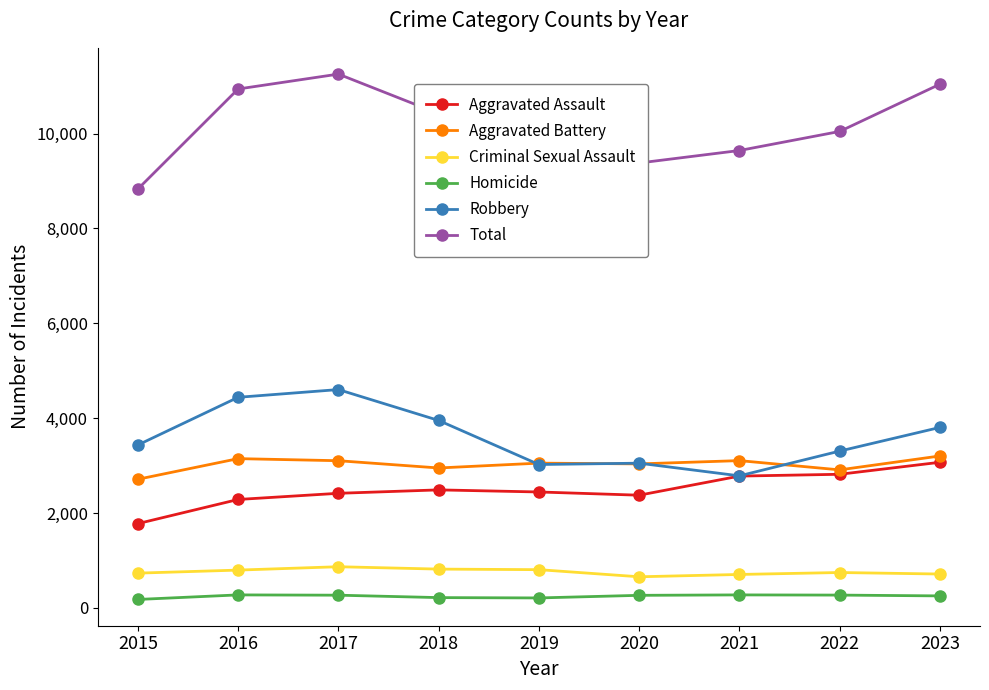

What is the value of the Robbery point at the 2nd from the left?

4439